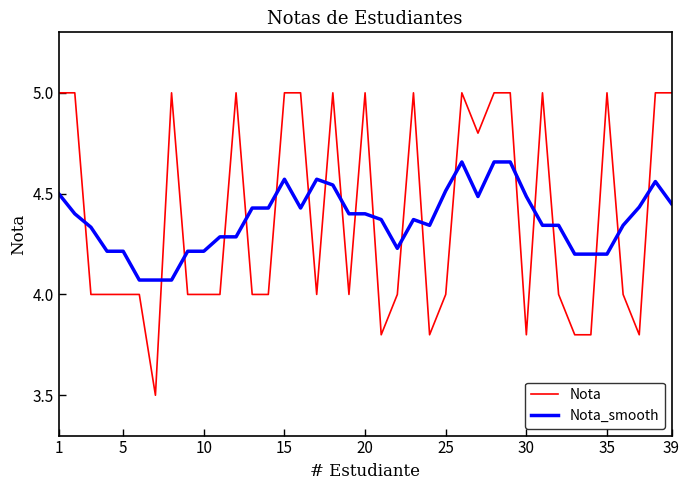

Which series has the largest range (max minus min)?

Nota